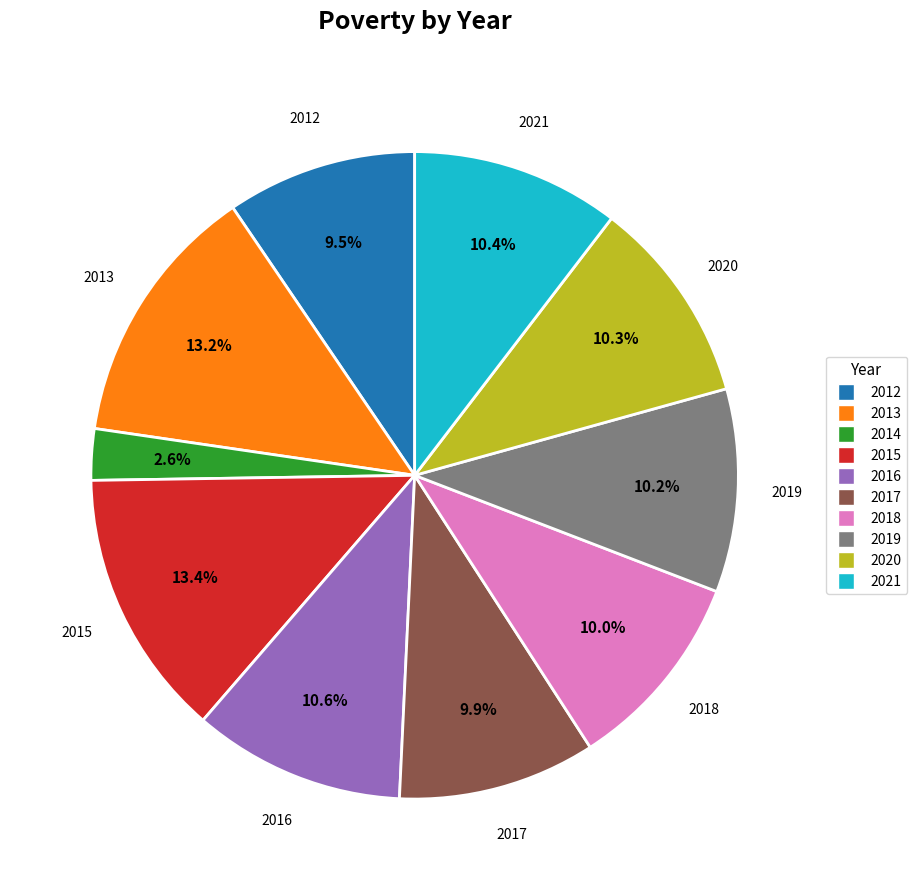

What is the ratio of the value at 2015 to the value at 2013?

1.0